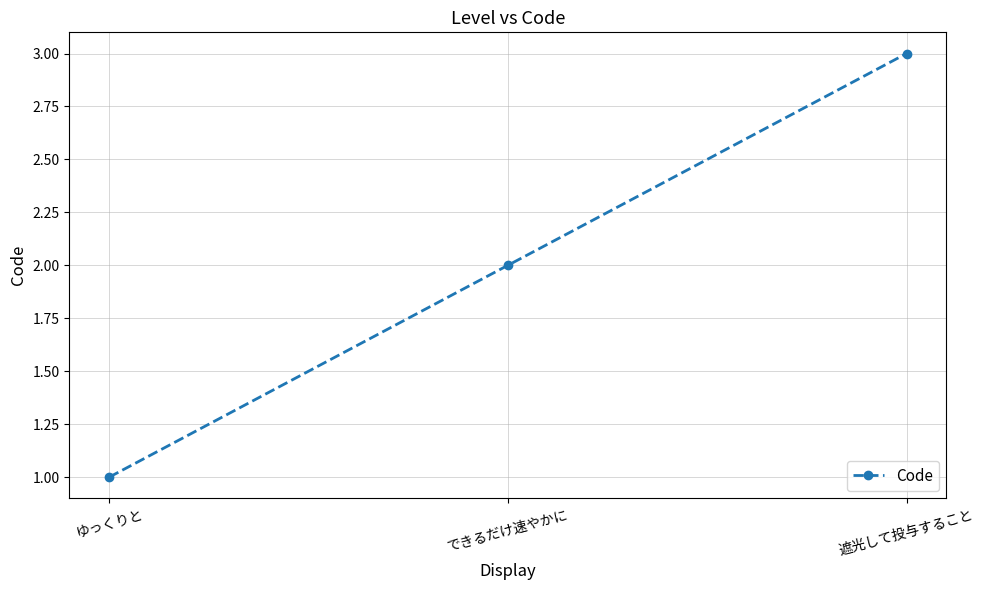

What is the change in value from できるだけ速やかに to 遮光して投与すること?

+1